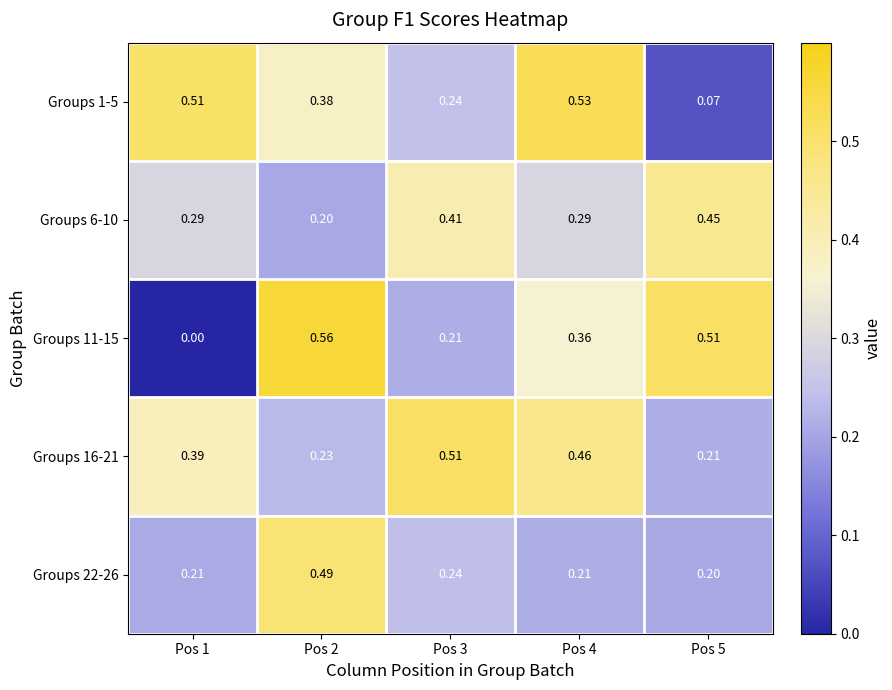

Is the value of Groups 16-21 at Pos 2 greater than the value of Groups 1-5 at Pos 3?

No